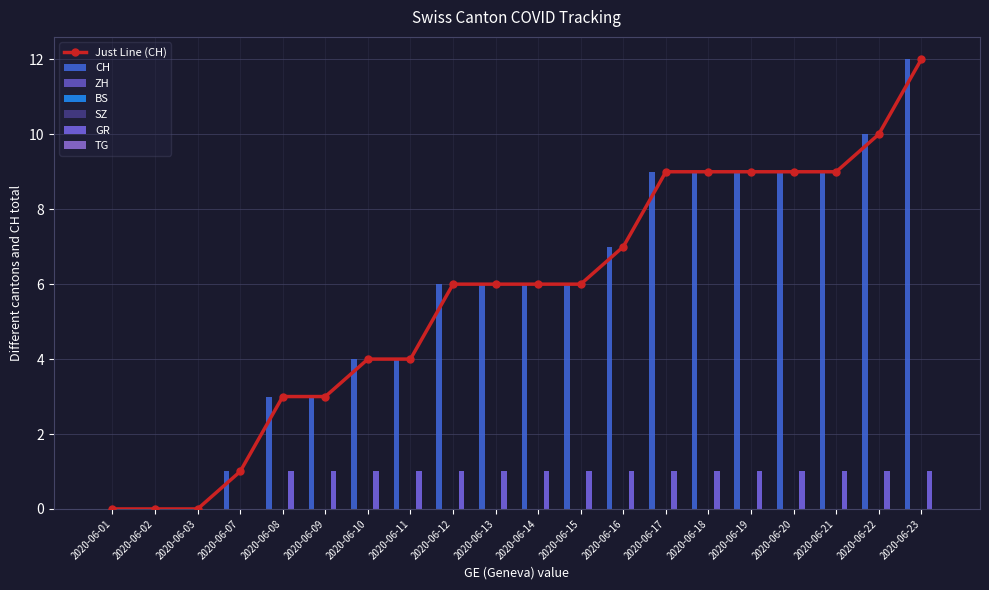

What is the maximum value for CH?

12